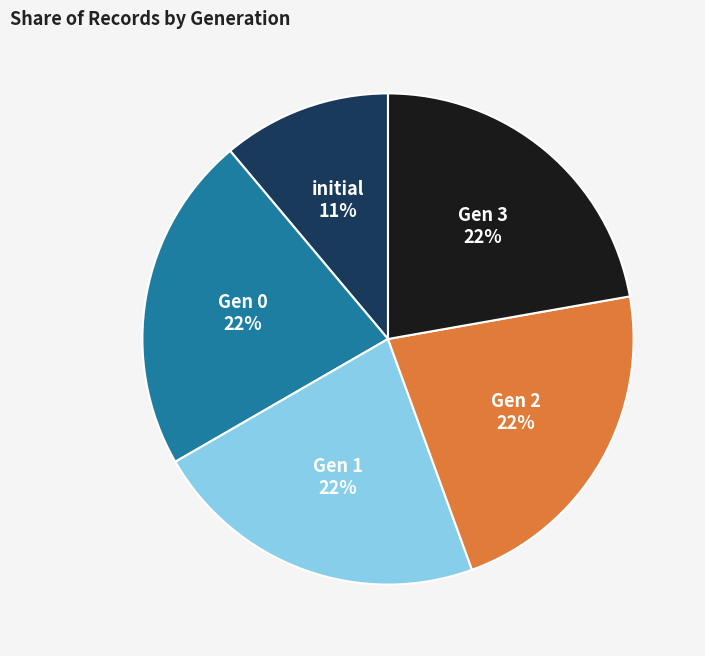

Is there a majority slice in this chart?

No